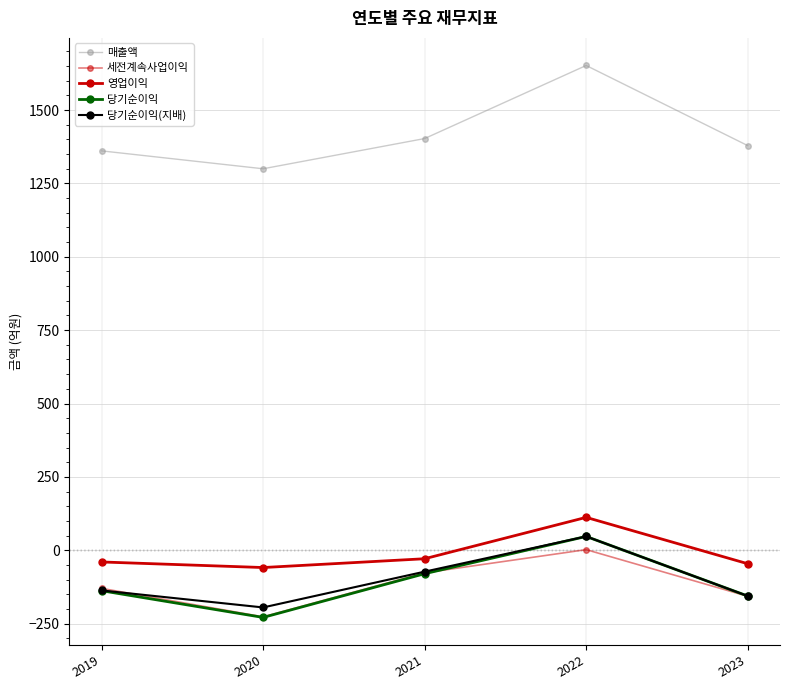

How many series are shown in this chart?

5